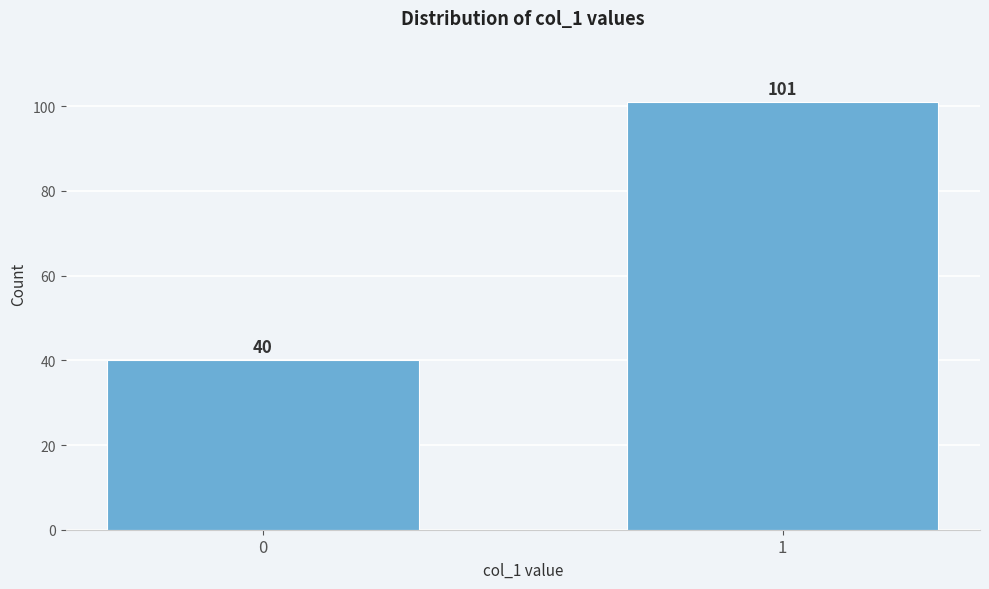

Reading left to right, what are all the values shown in this chart?

40	101